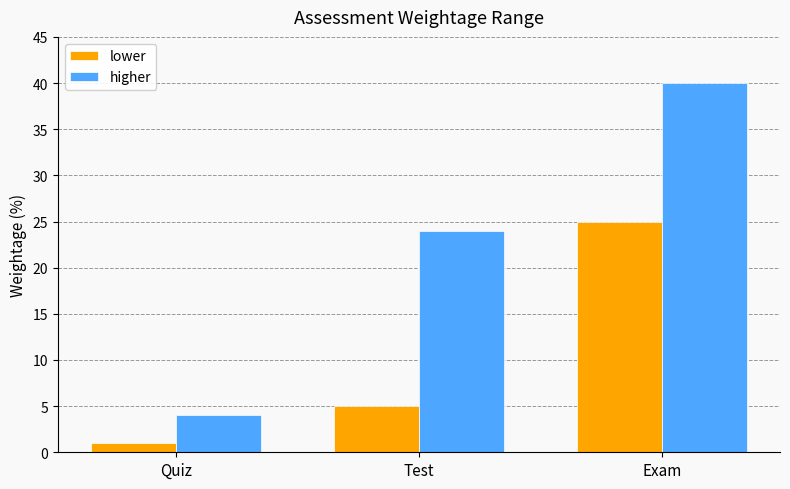

How many values in the higher series are below 24?

1